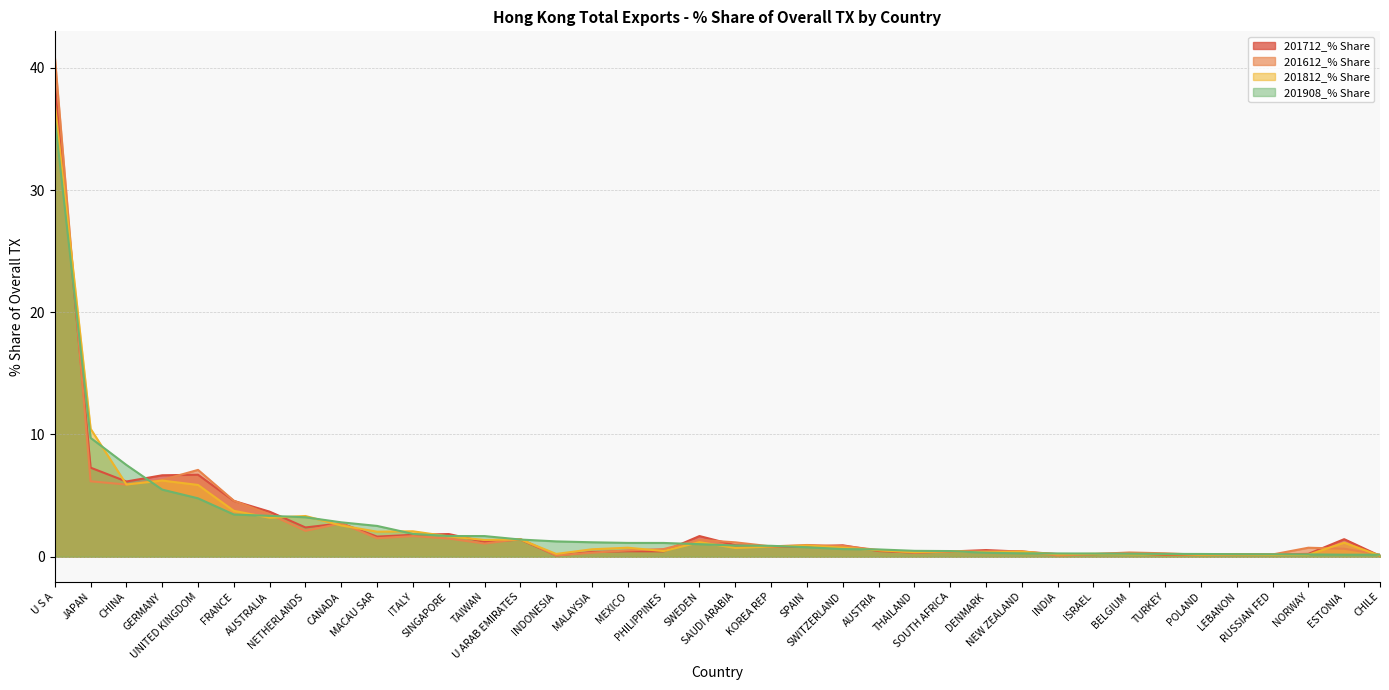

List the labels in order of 201712_% Share value, largest first.

U S A, JAPAN, UNITED KINGDOM, GERMANY, CHINA, FRANCE, AUSTRALIA, CANADA, NETHERLANDS, SINGAPORE, ITALY, SWEDEN, MACAU SAR, ESTONIA, U ARAB EMIRATES, TAIWAN, SAUDI ARABIA, SWITZERLAND, KOREA REP, SPAIN, DENMARK, AUSTRIA, MEXICO, PHILIPPINES, SOUTH AFRICA, NEW ZEALAND, MALAYSIA, THAILAND, BELGIUM, NORWAY, LEBANON, INDIA, ISRAEL, RUSSIAN FED, POLAND, TURKEY, INDONESIA, CHILE